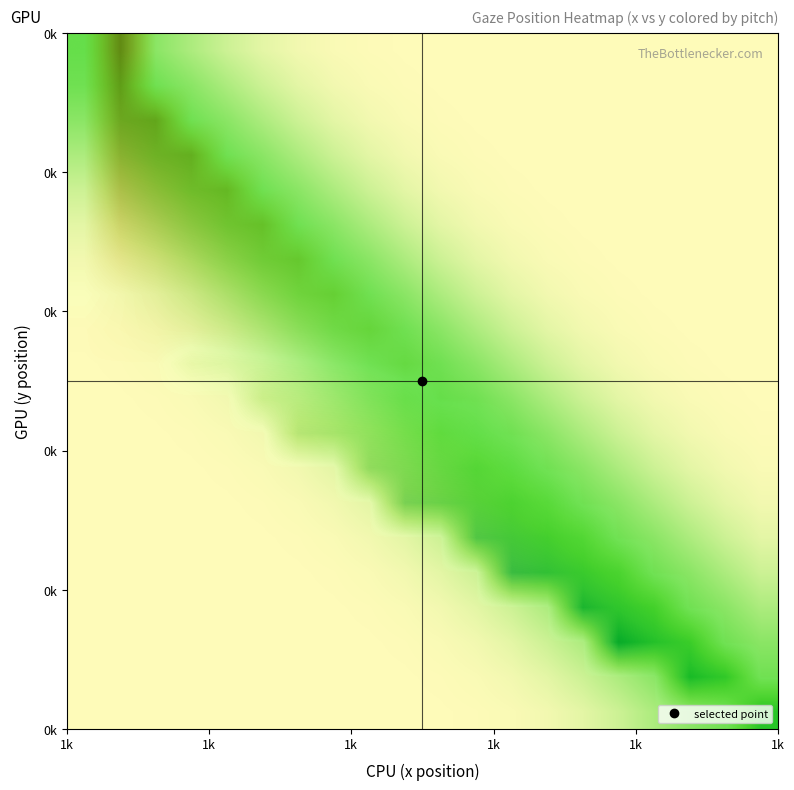

How many distinct data groups are displayed?

20